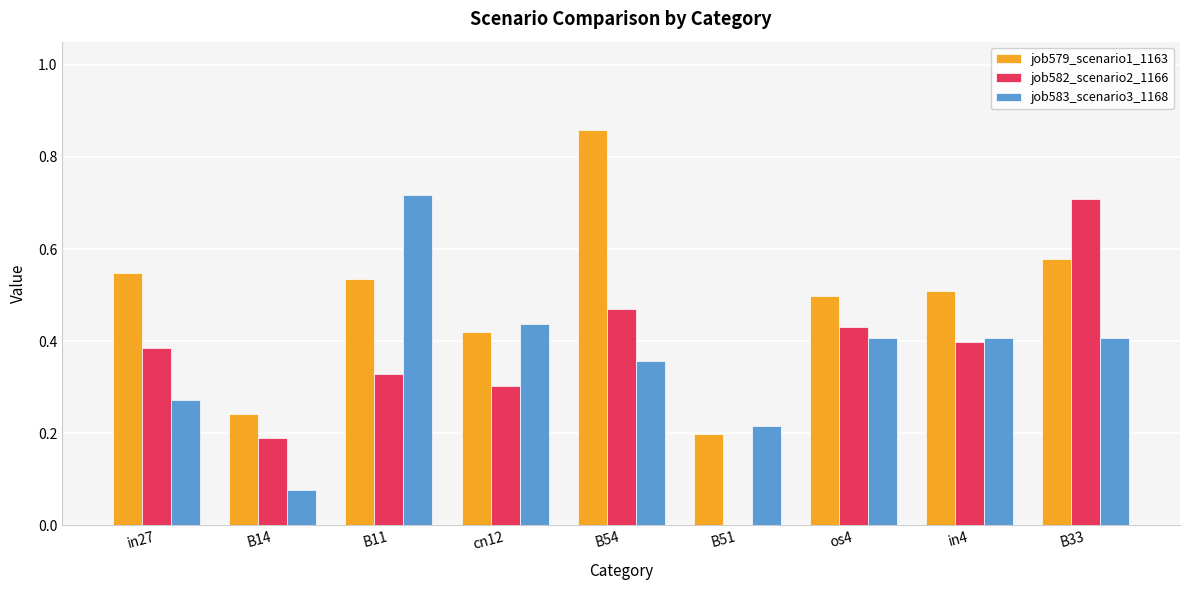

Which category has the highest value across all series?

B54